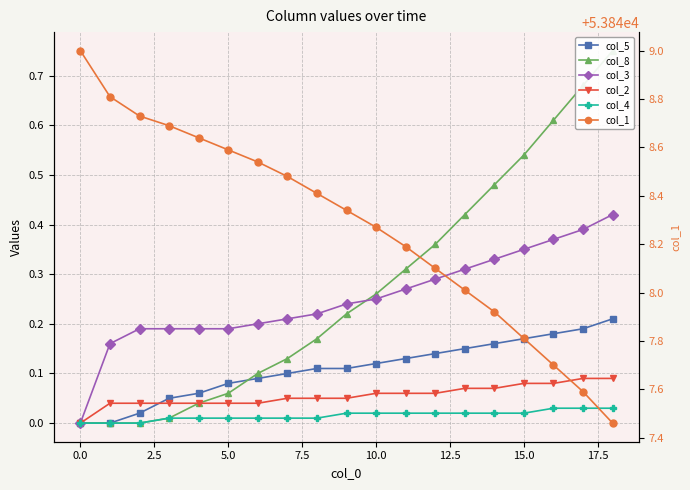

What is the sum of all col_2 values?

1.1